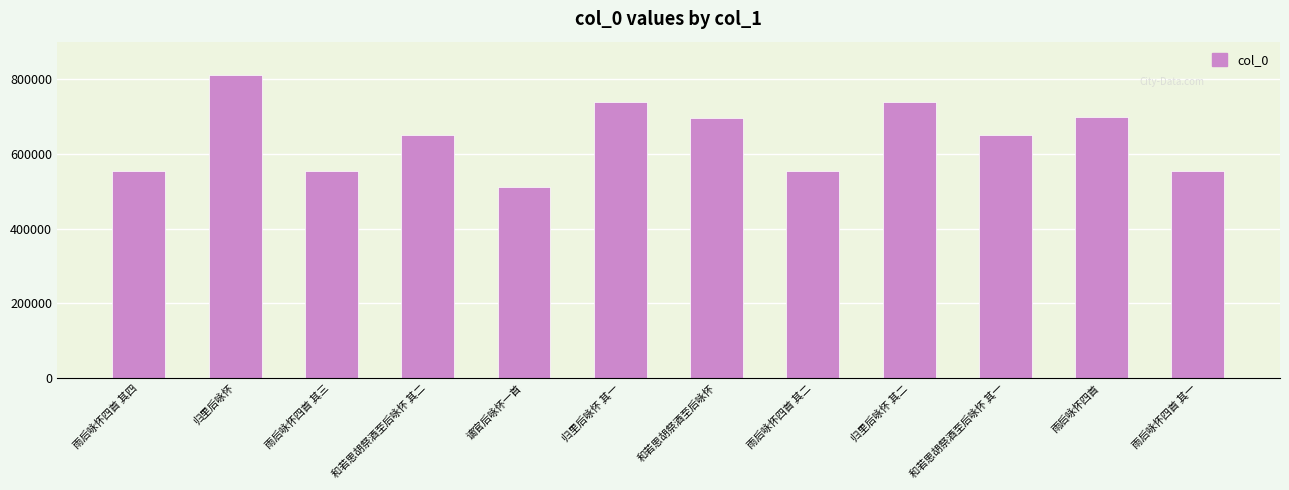

Where is the data nearest to the value 661993?

和若思胡祭酒至后咏怀 其二